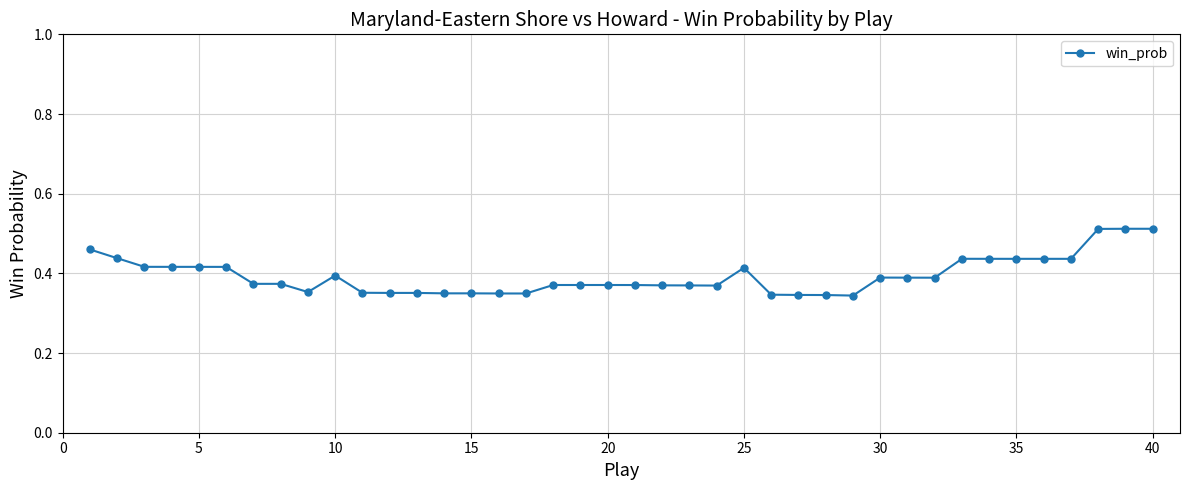

True or false: the data has more than 1 interior local peaks.

True